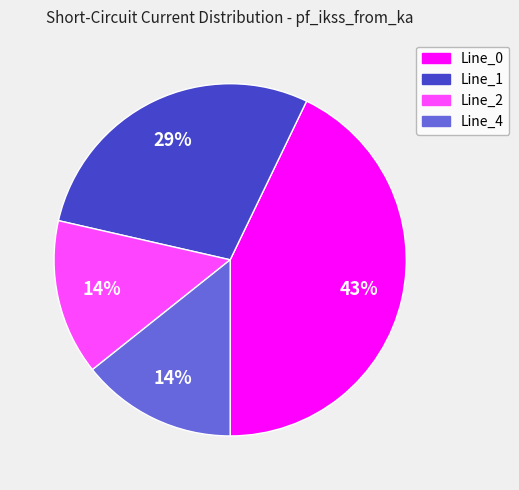

To the nearest percent, what portion does Line_4 represent?

14%